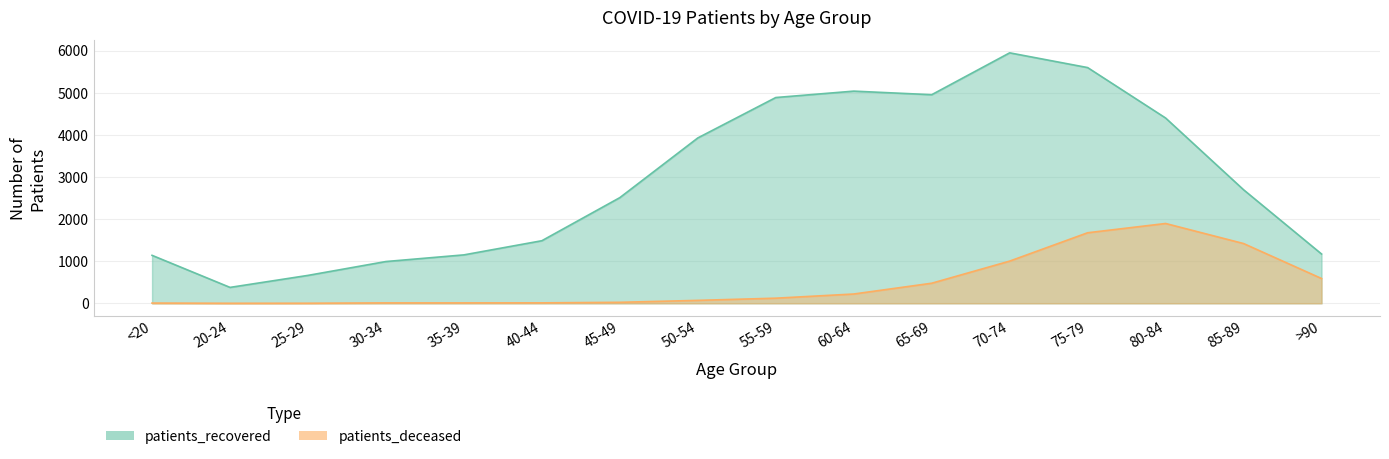

What position from the left is 35-39?

5